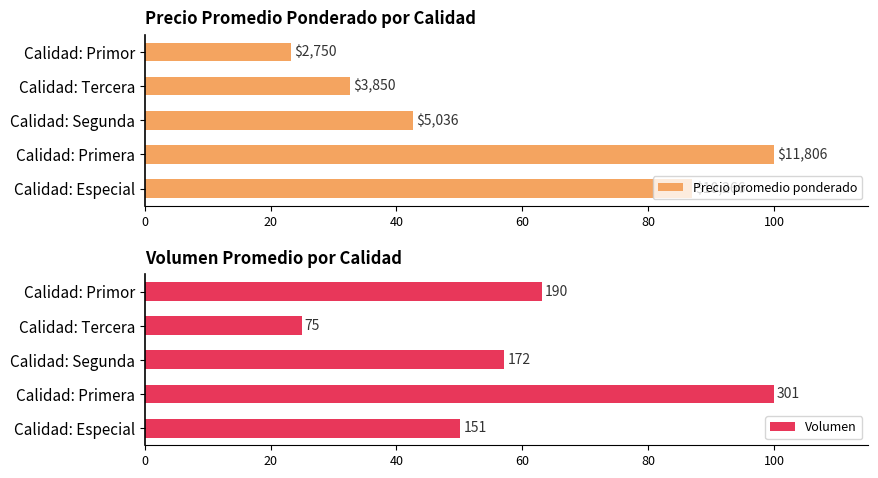

At how many categories does at least one series exceed 97?

1